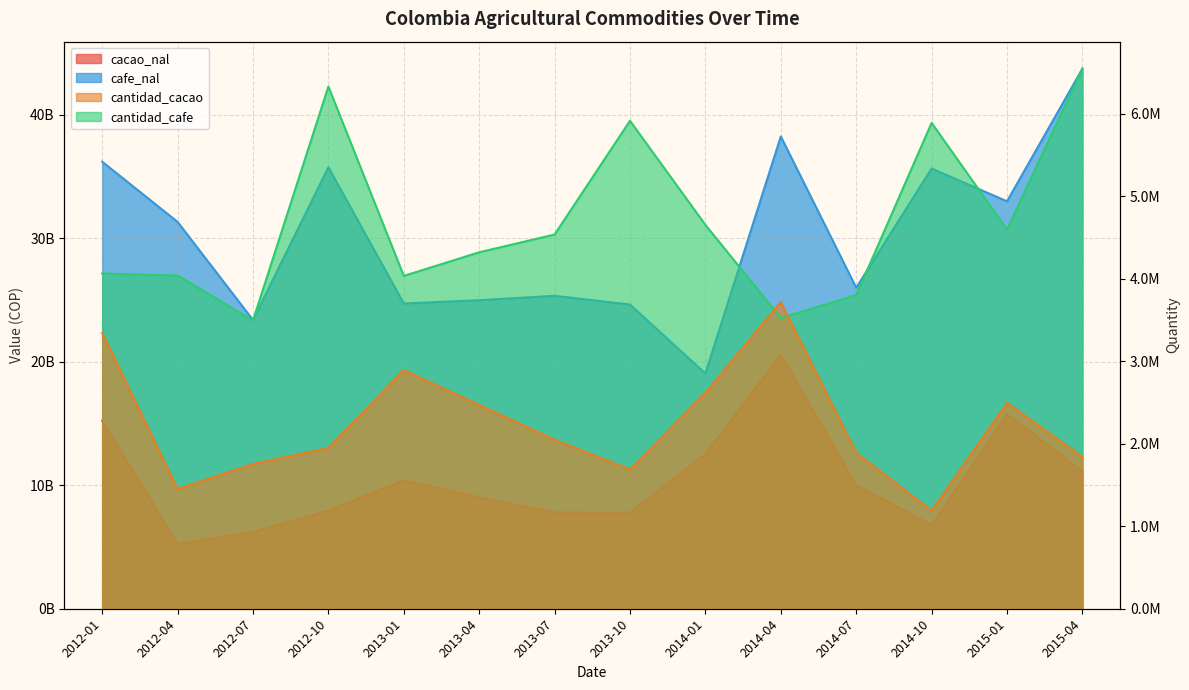

What is the value of the cacao_nal point at the 3rd from the left?

6220628414.0